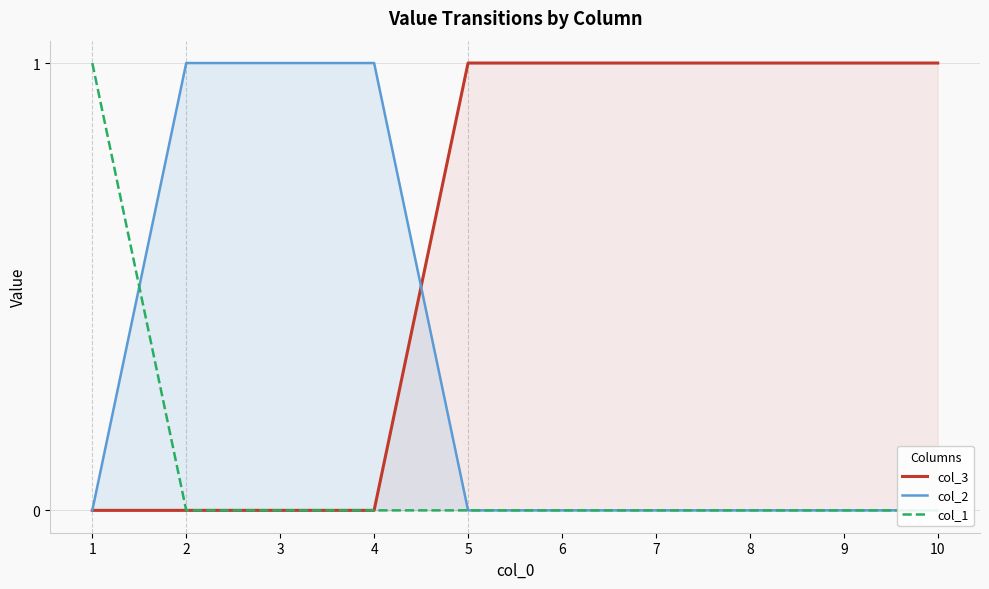

Which category has the highest value across all series?

5